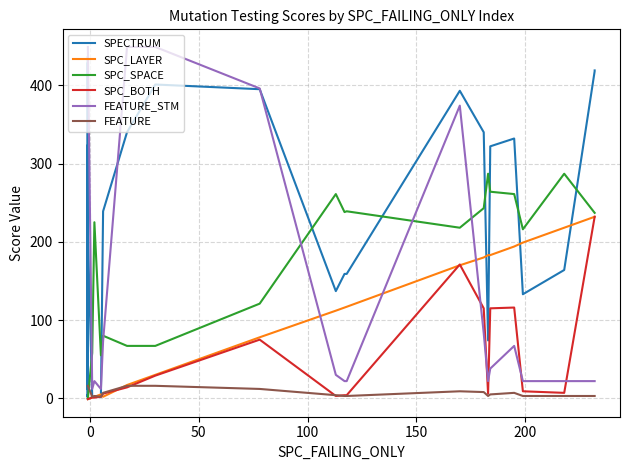

True or false: SPC_SPACE and SPC_LAYER intersect in this chart.

False